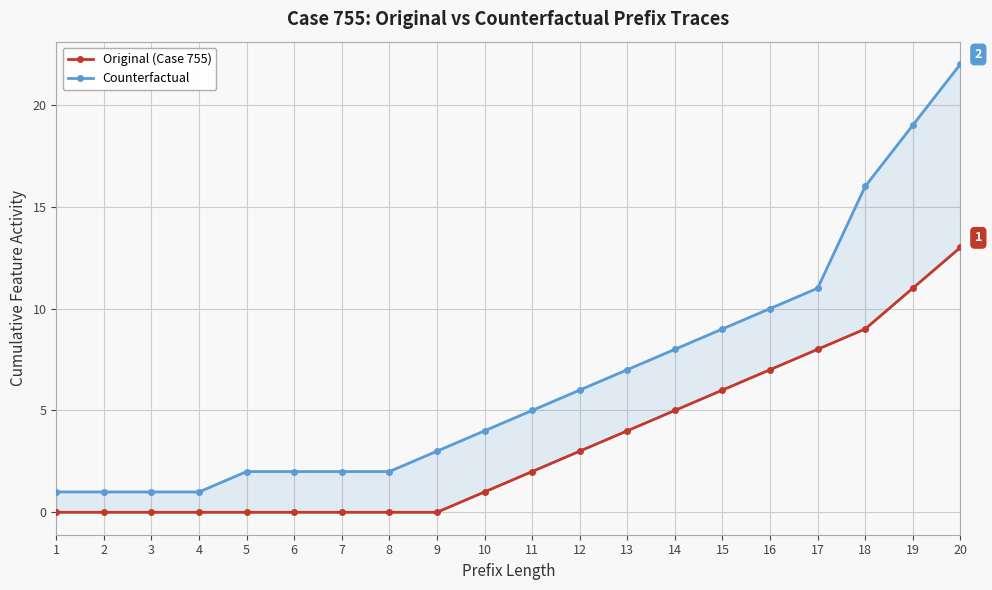

True or false: Original (Case 755) and Counterfactual cross at least once.

False